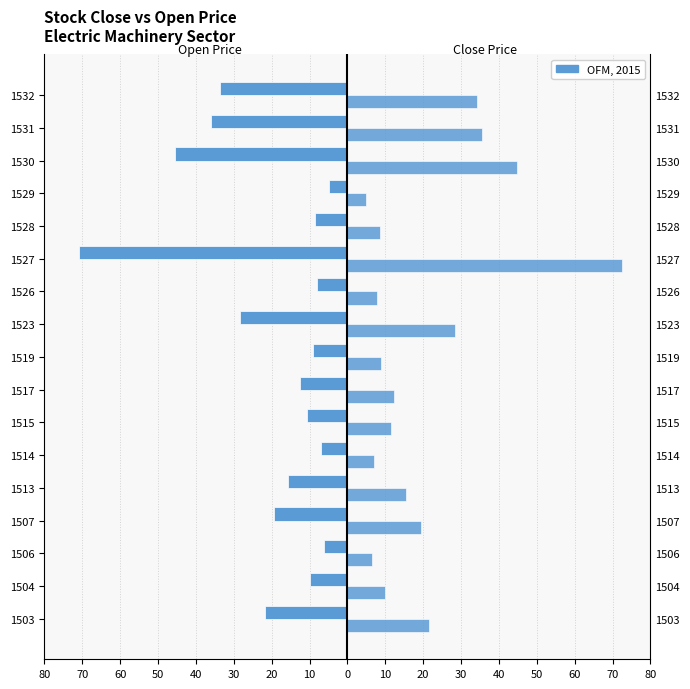

How many groups of bars are there?

17